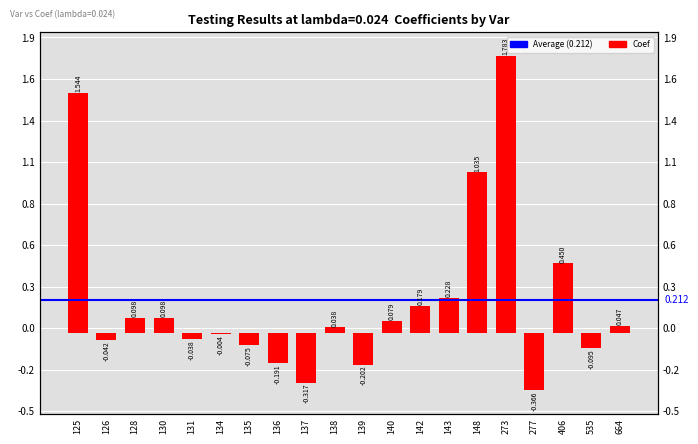

What is the difference between the second highest and minimum values?

1.9